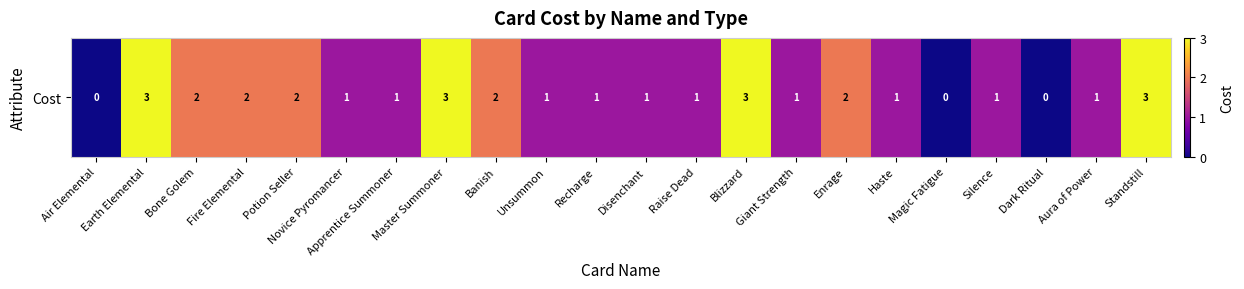

What is the ratio of the value at Potion Seller to the value at Standstill?

0.7